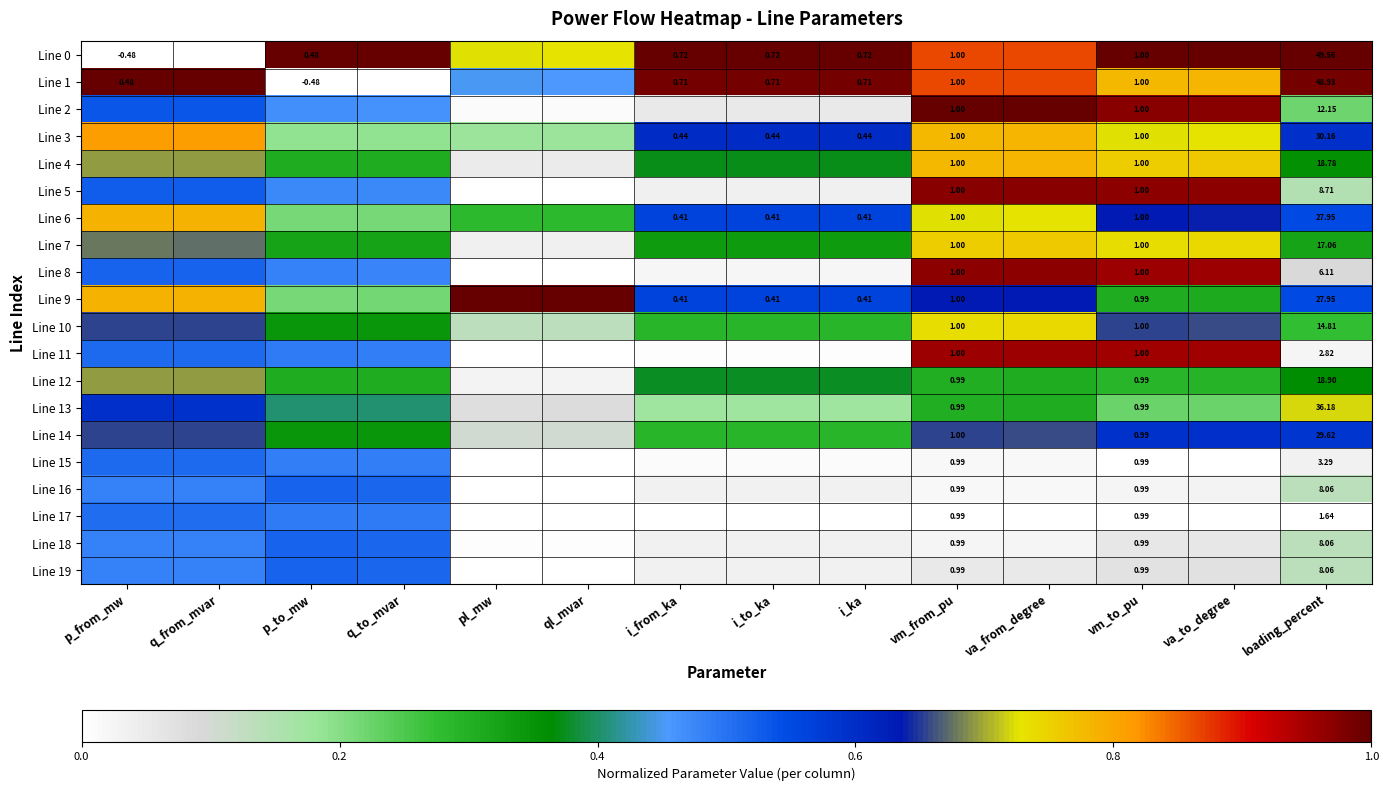

Count the Line 6 values in the range 0 to 1.

14